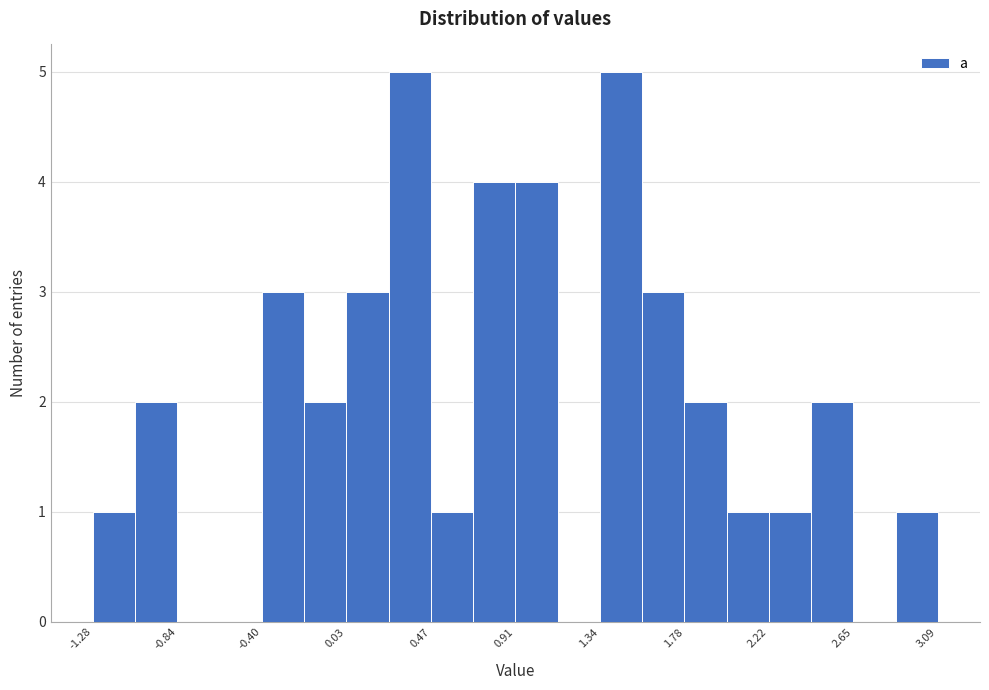

Reading left to right, list every bar in this chart as the range it spans on the x-axis followed by its height. Neither the bar edges nor the heights are printed on the chart, so give them approximately, as read against the axes.

-1.30 to -1.05: 1
-1.05 to -0.85: 2
-0.85 to -0.60: 0
-0.60 to -0.40: 0
-0.40 to -0.20: 3
-0.20 to 0.05: 2
0.05 to 0.25: 3
0.25 to 0.45: 5
0.45 to 0.70: 1
0.70 to 0.90: 4
0.90 to 1.10: 4
1.10 to 1.35: 0
1.35 to 1.55: 5
1.55 to 1.80: 3
1.80 to 2.00: 2
2.00 to 2.20: 1
2.20 to 2.45: 1
2.45 to 2.65: 2
2.65 to 2.85: 0
2.85 to 3.10: 1